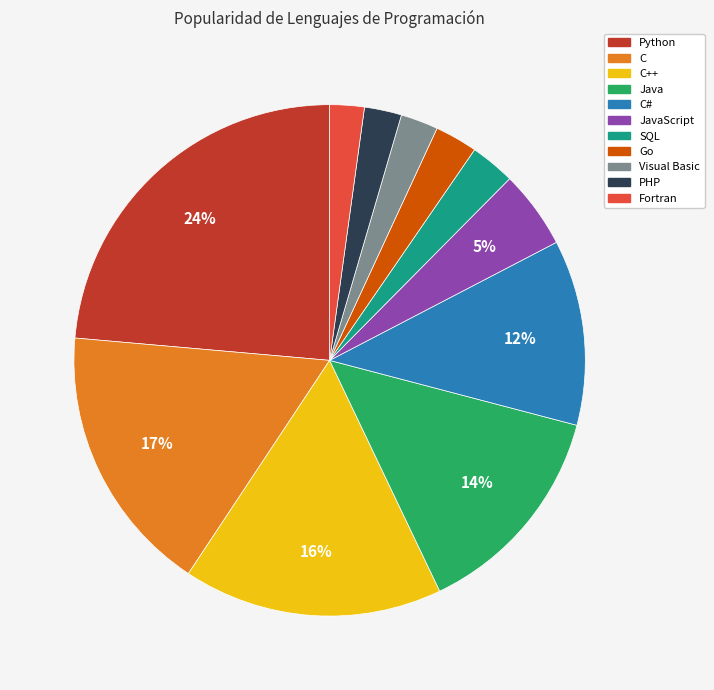

To the nearest percent, what is the average slice percentage?

9%